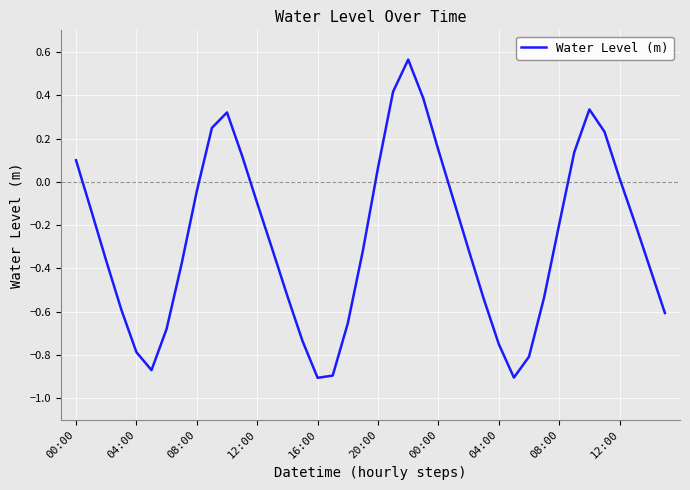

What is the difference between the maximum and minimum values?

1.5